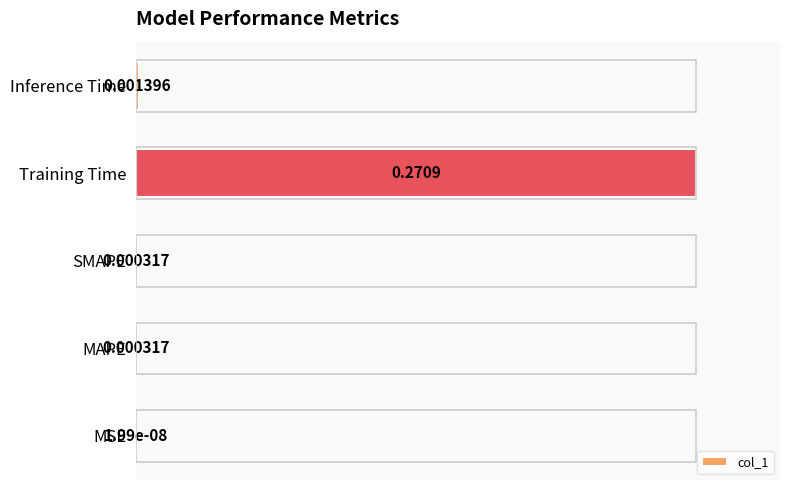

At which label is the value closest to 50?

Inference Time